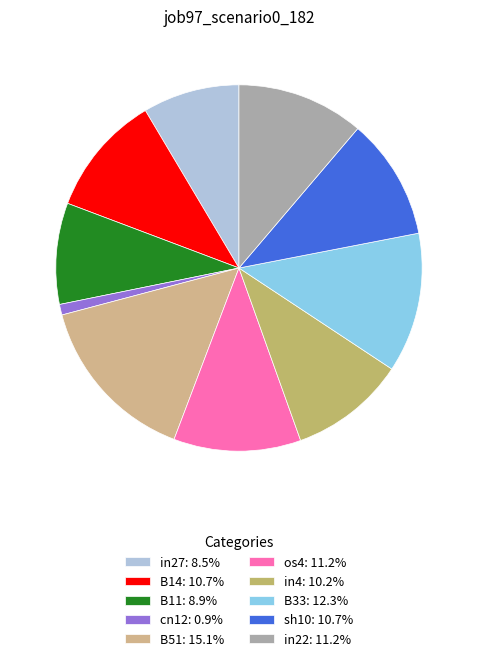

True or false: B33 accounts for 12% of the total.

True